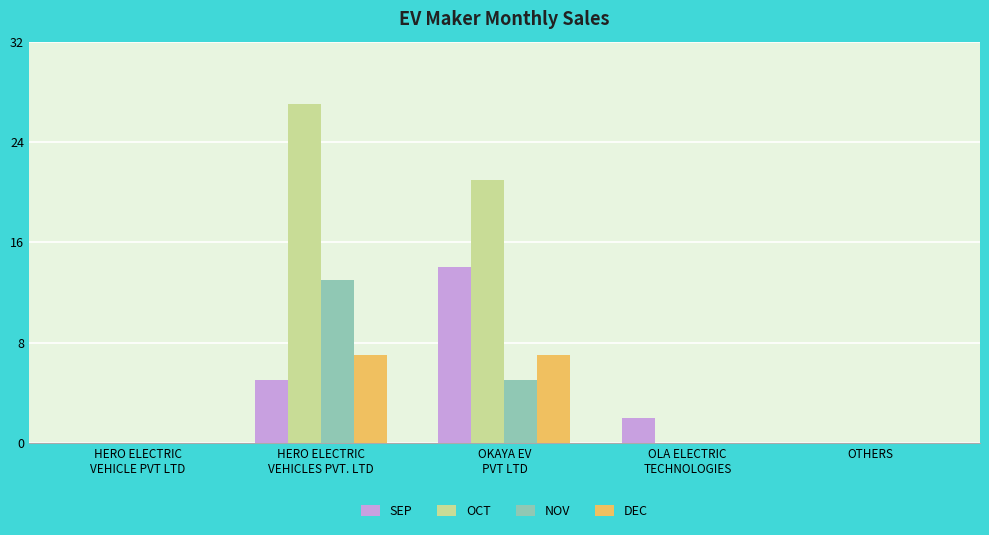

Reading right to left, what are all the values shown in this chart?

SEP: 0	2	14	5	0
OCT: 0	0	21	27	0
NOV: 0	0	5	13	0
DEC: 0	0	7	7	0